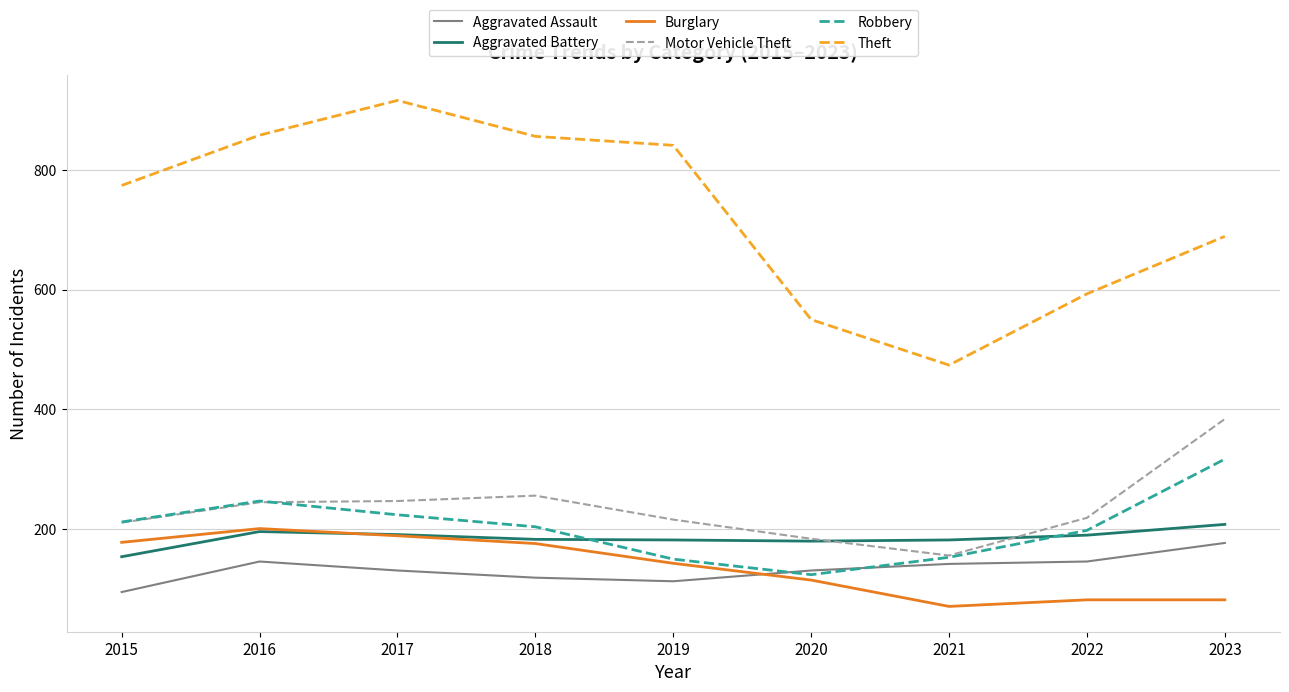

At which category does Theft reach its first local peak?

2017